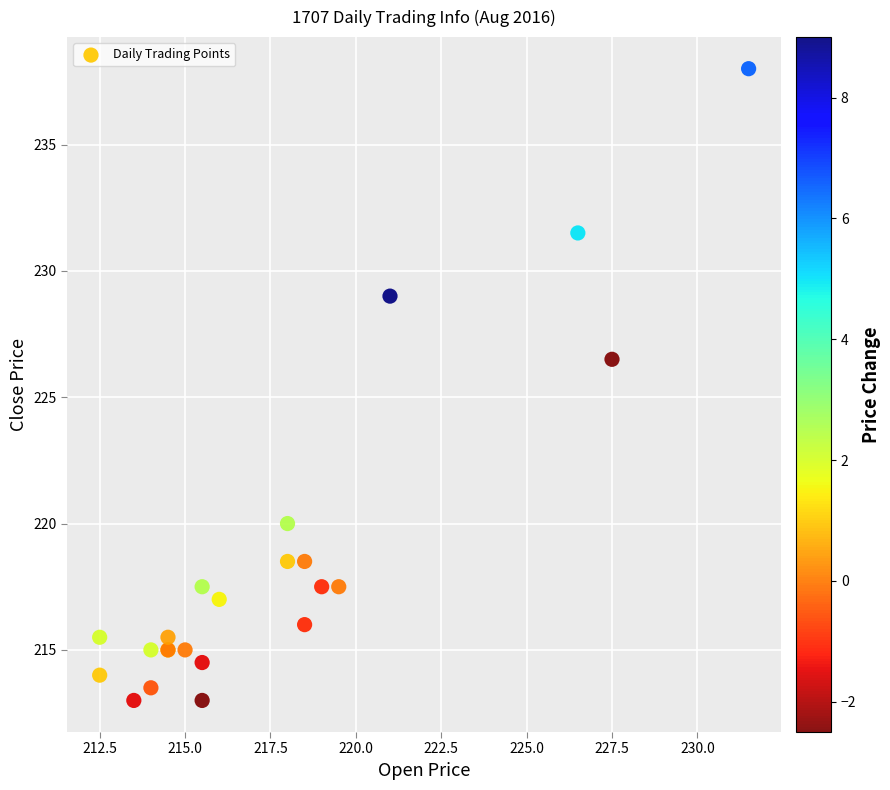

What Y value in the scatter plot is closest to 225?

226.5